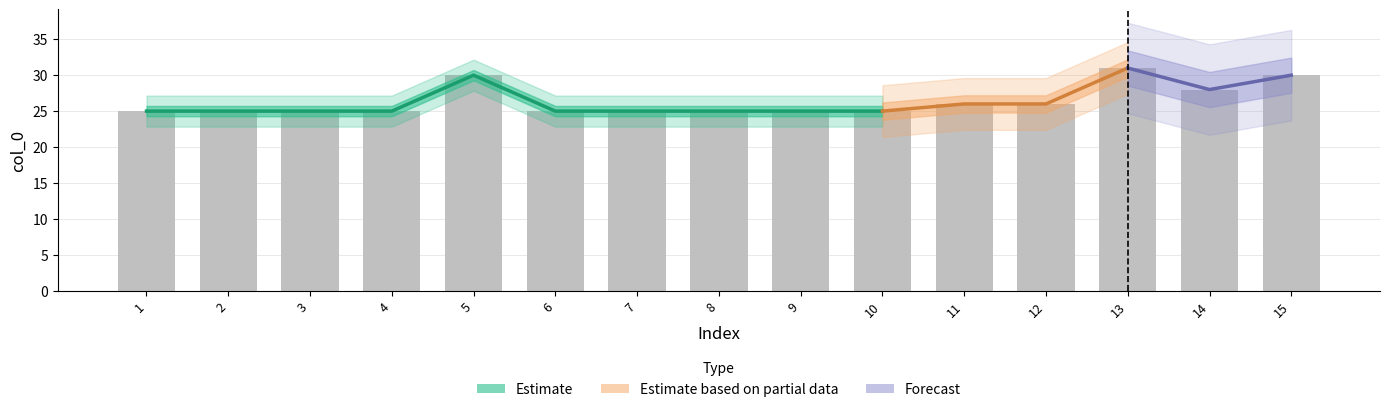

Count the number of values greater than 25.

6